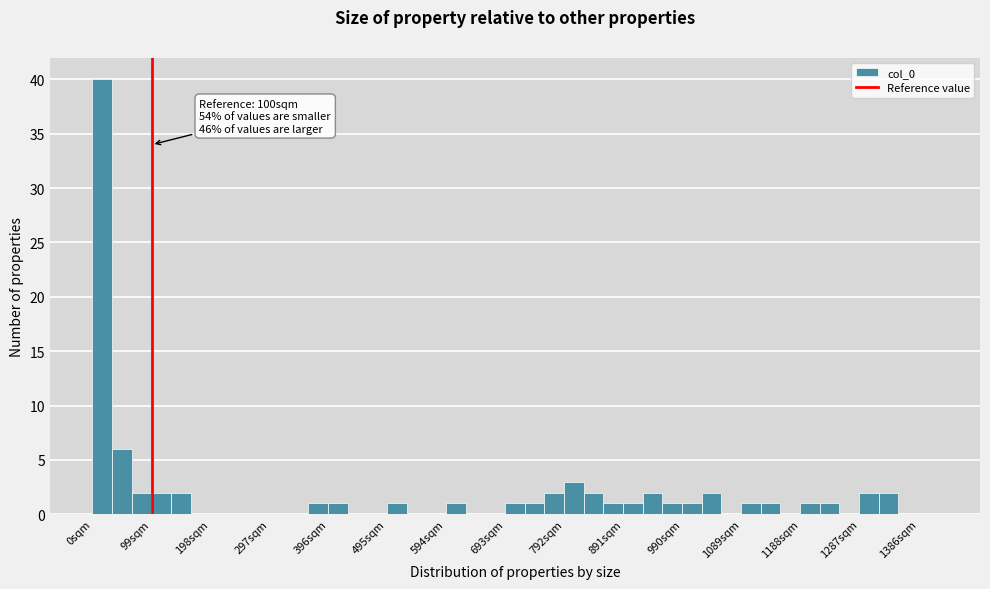

Around what value on the x-axis is the tallest bar? Give the approximate position of its centre, as read against the axis.

20